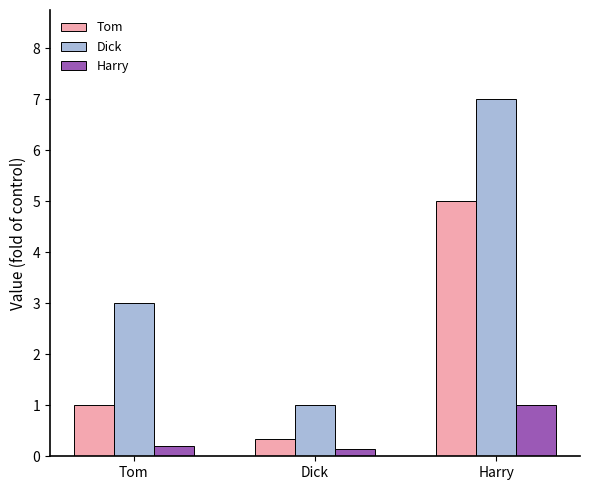

What position from the right is Dick?

2